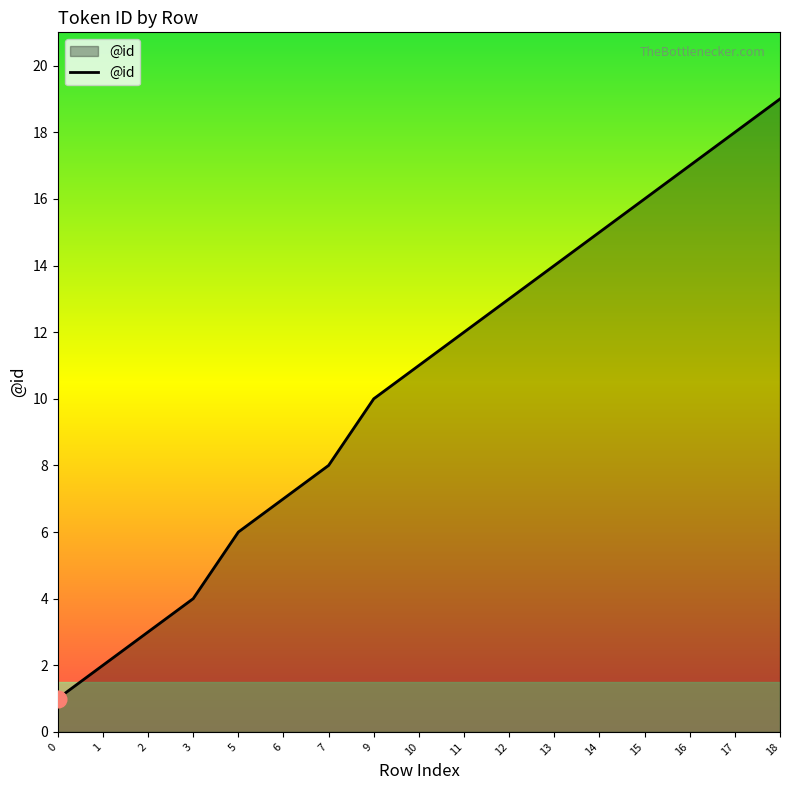

List the labels in order of value, largest first.

18, 17, 16, 15, 14, 13, 12, 11, 10, 9, 7, 6, 5, 3, 2, 1, 0